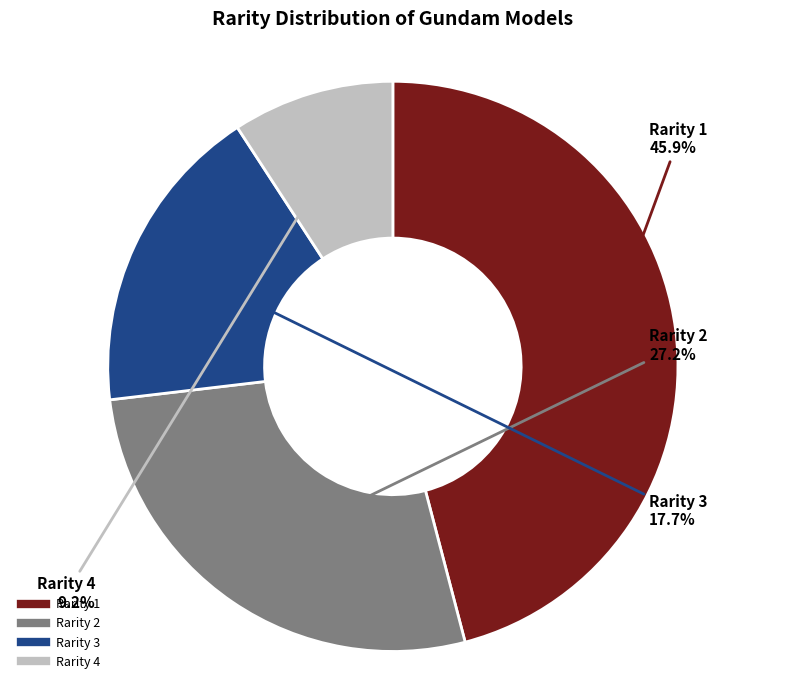

Count the number of slices in the pie.

4